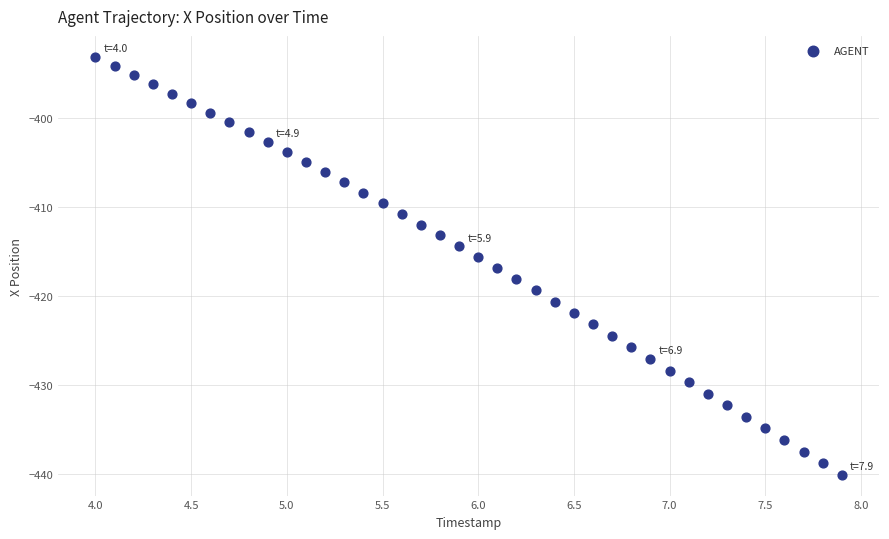

What is the range of X values (max minus min)?

3.9